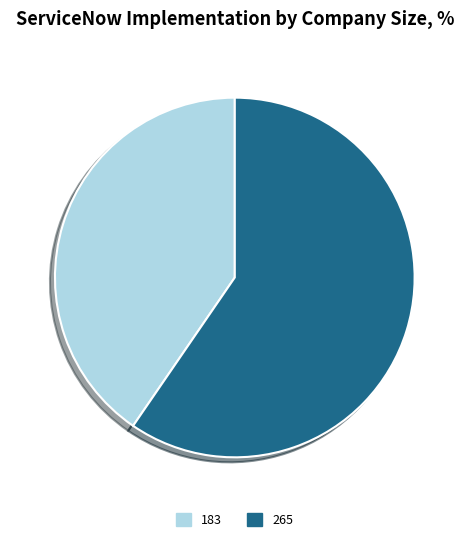

Is the sum of 183 and 265 greater than half?

Yes